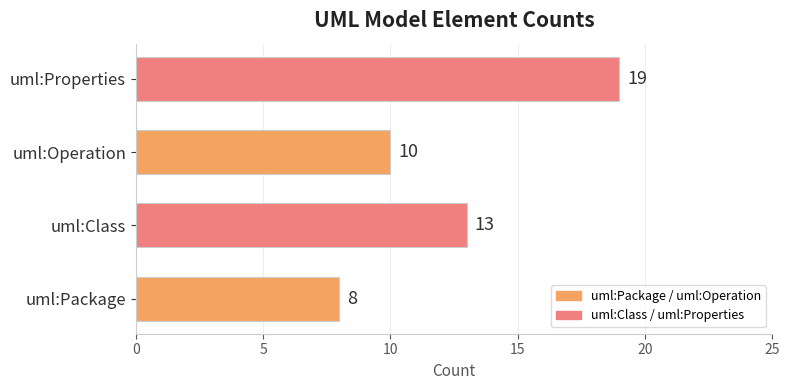

Rank the categories by value from lowest to highest.

uml:Package, uml:Operation, uml:Class, uml:Properties